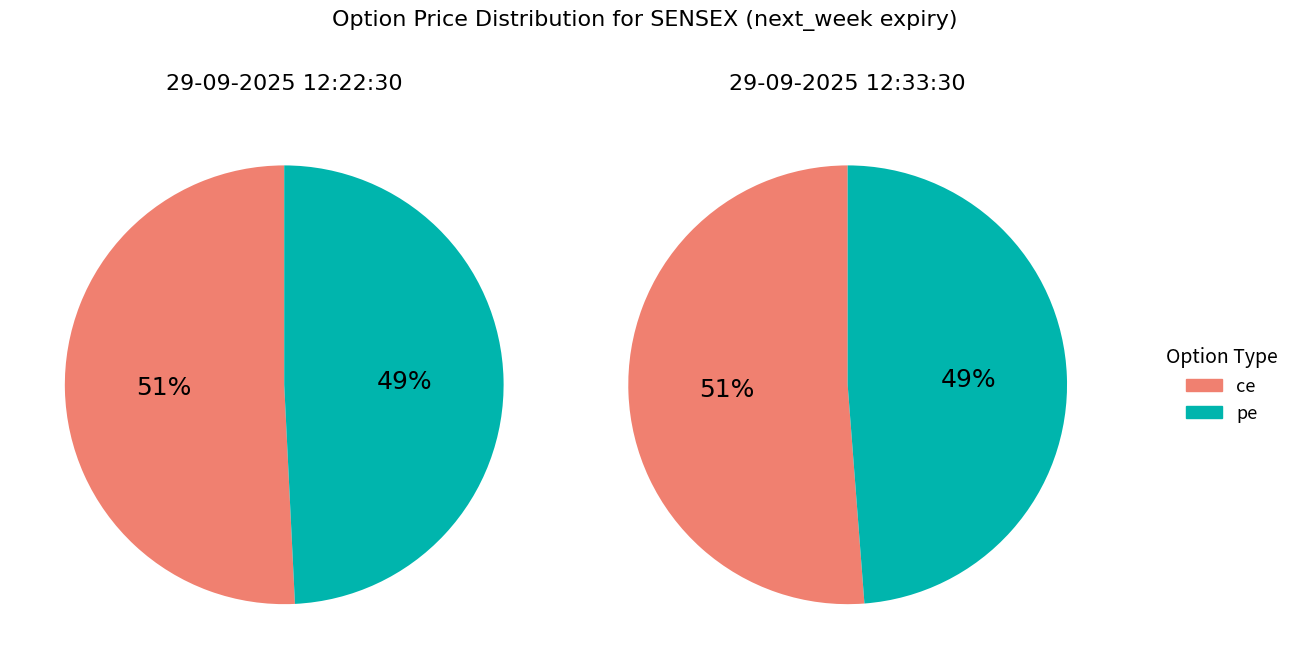

To the nearest percent, what percentage of the pie is 29-09-2025 12:33:30?

50%